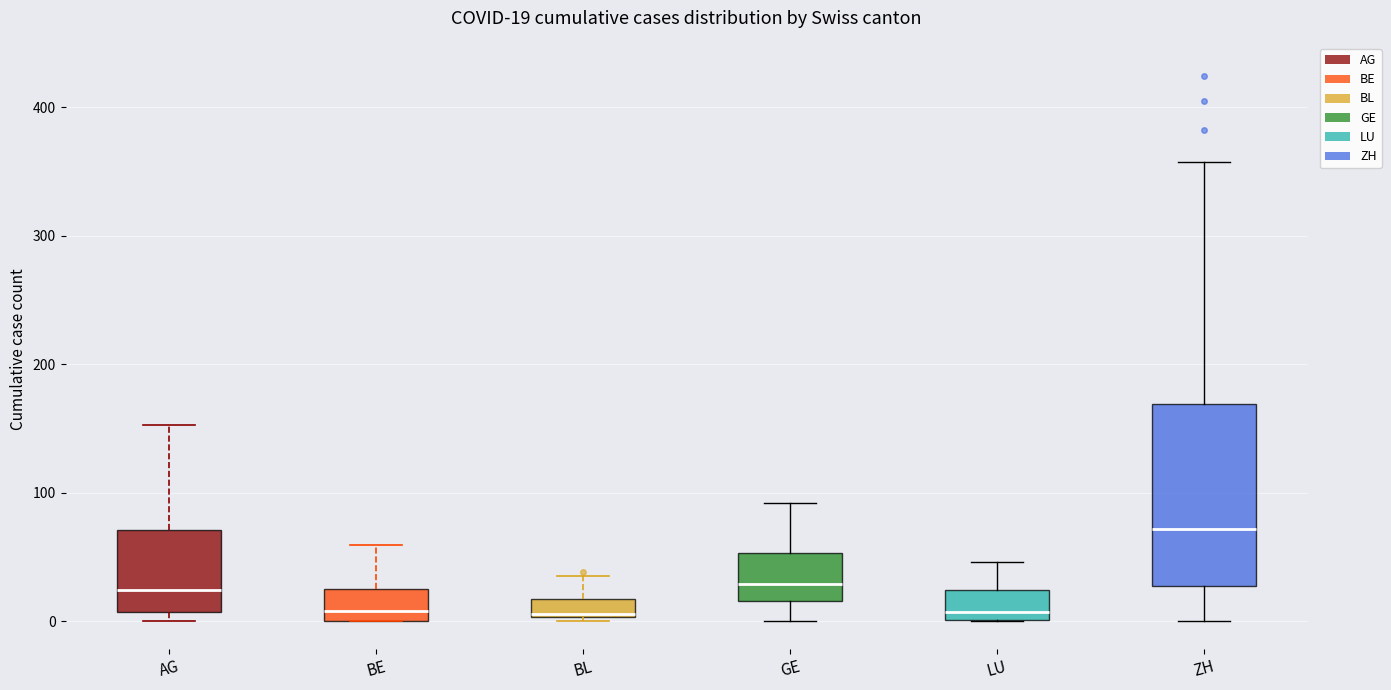

Which box is the tallest, from its lower edge to its upper edge?

ZH